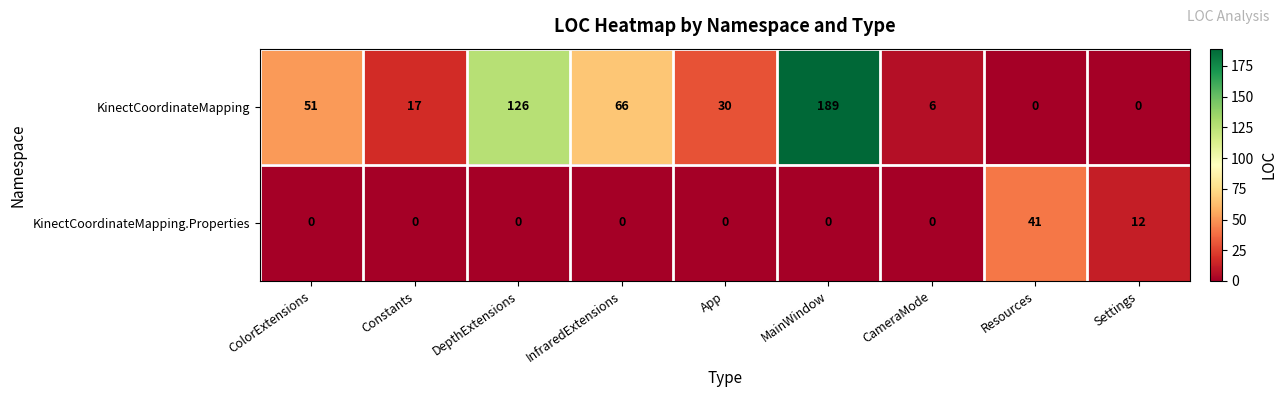

Reading right to left, transcribe all the data shown in this chart.

KinectCoordinateMapping: 0	0	6	189	30	66	126	17	51
KinectCoordinateMapping.Properties: 12	41	0	0	0	0	0	0	0